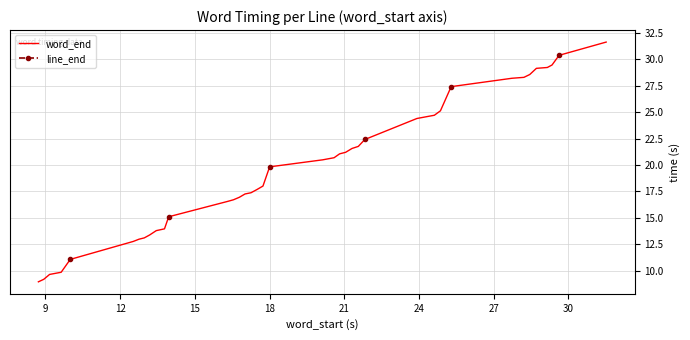

Rank the series at 18 from lowest to highest value.

word_end, line_end